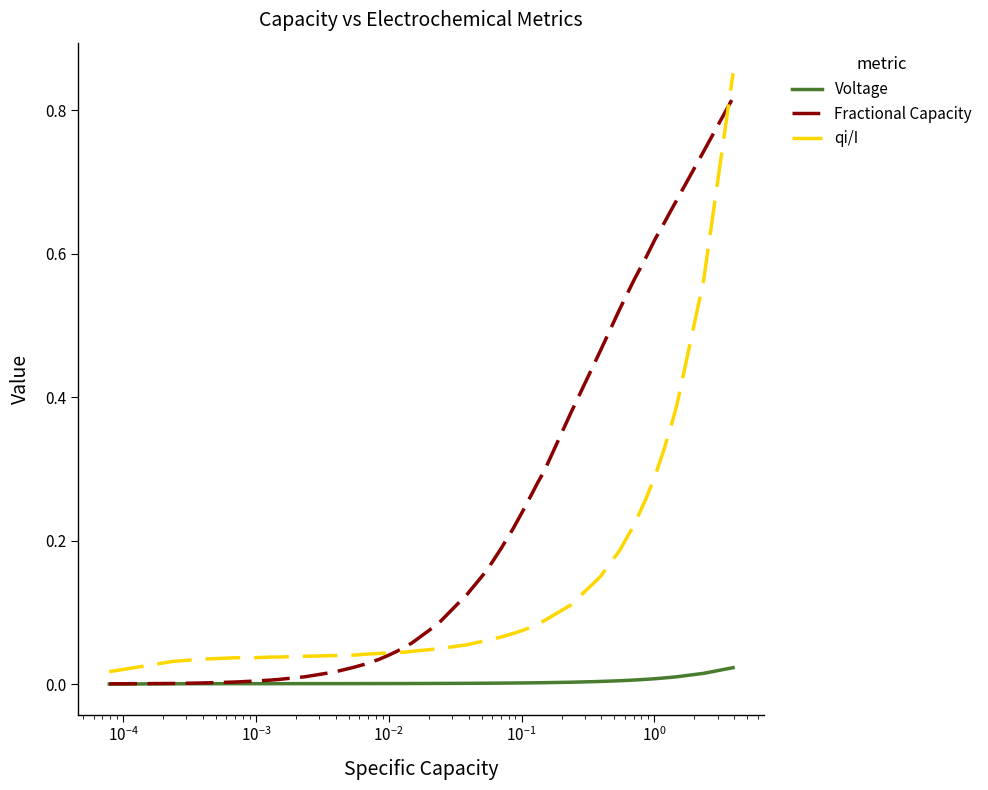

How many intersections are there between Fractional Capacity and qi/I?

2